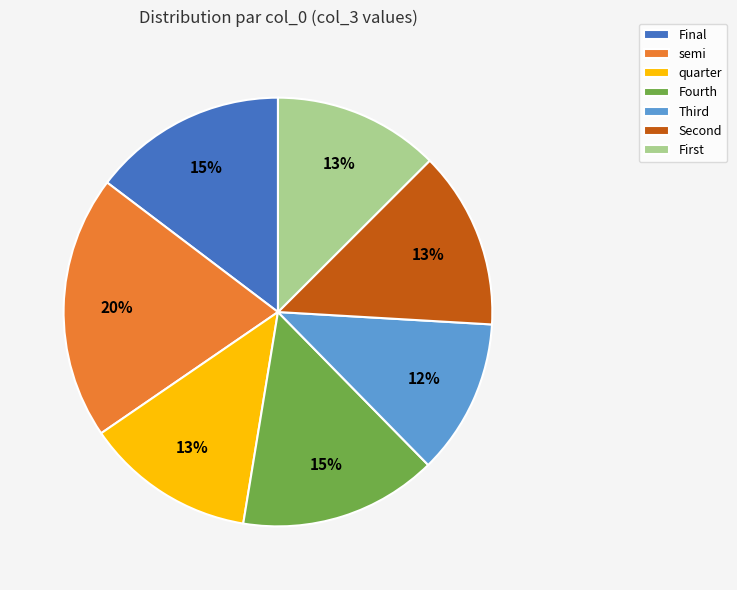

Is semi the majority of the pie?

No